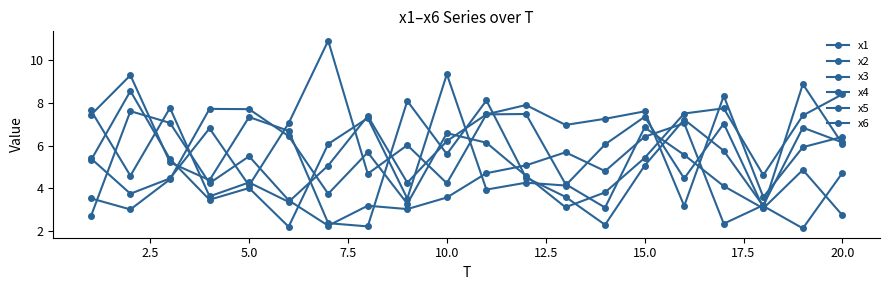

Which series has the largest total across all categories?

x2